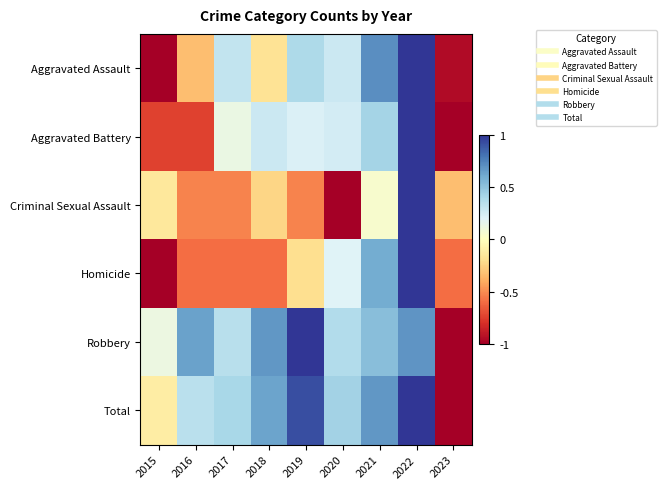

Which series has the largest range (max minus min)?

Aggravated Assault